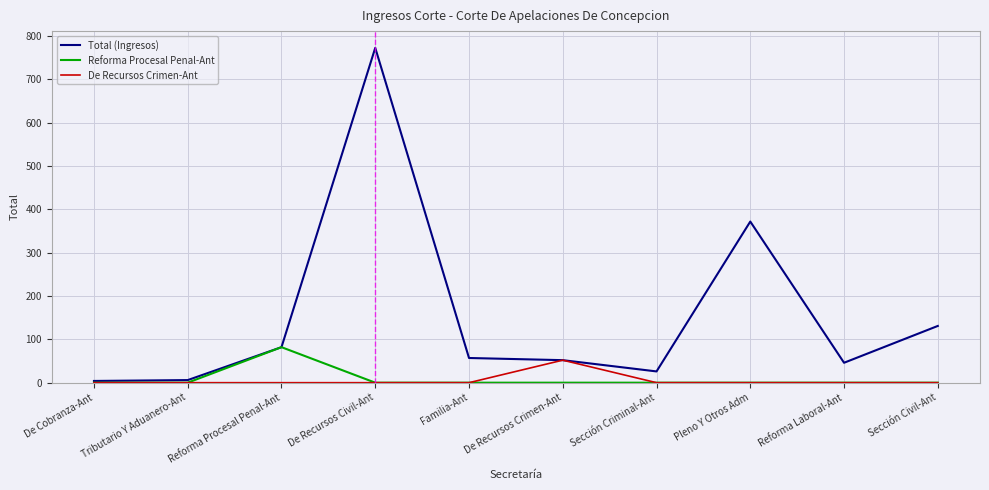

At which category is the sum across all series the highest?

De Recursos Civil-Ant